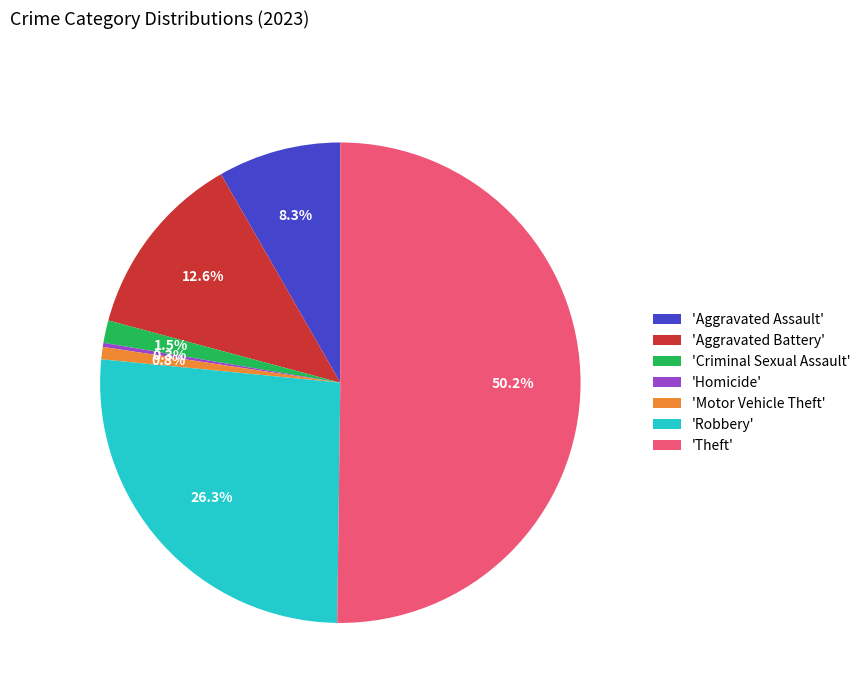

What percentage is NOT represented by 'Aggravated Assault'?

91.7%